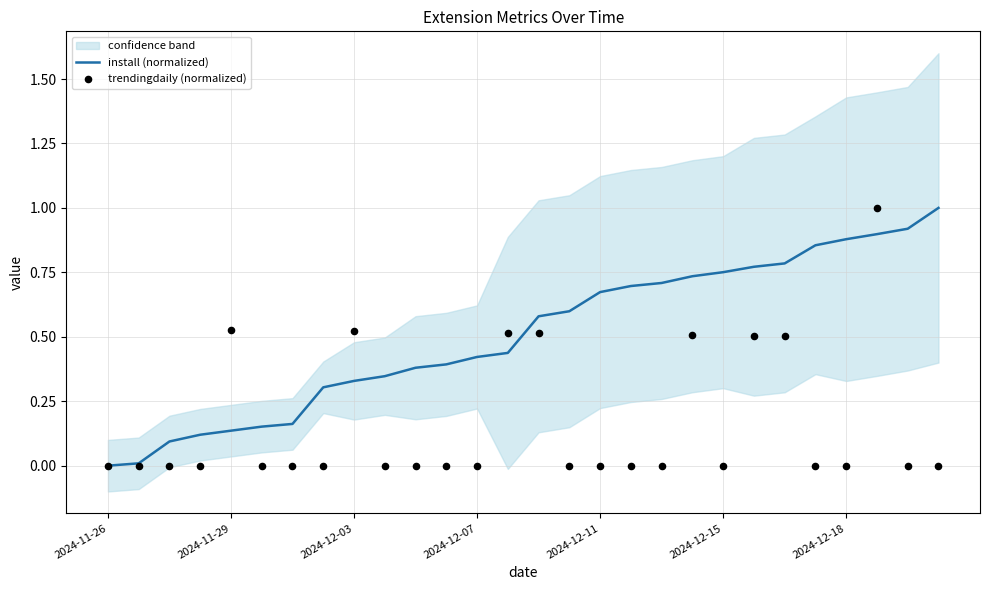

Which series has the largest total across all categories?

install (normalized)